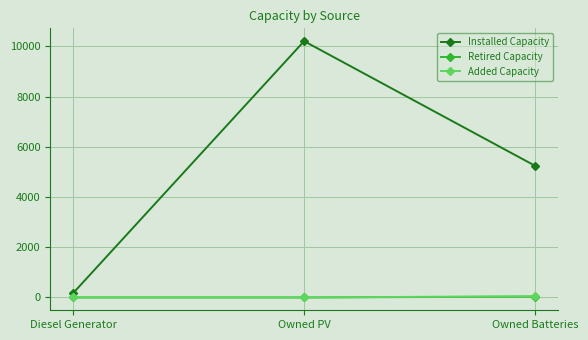

How many lines are shown in the chart?

3